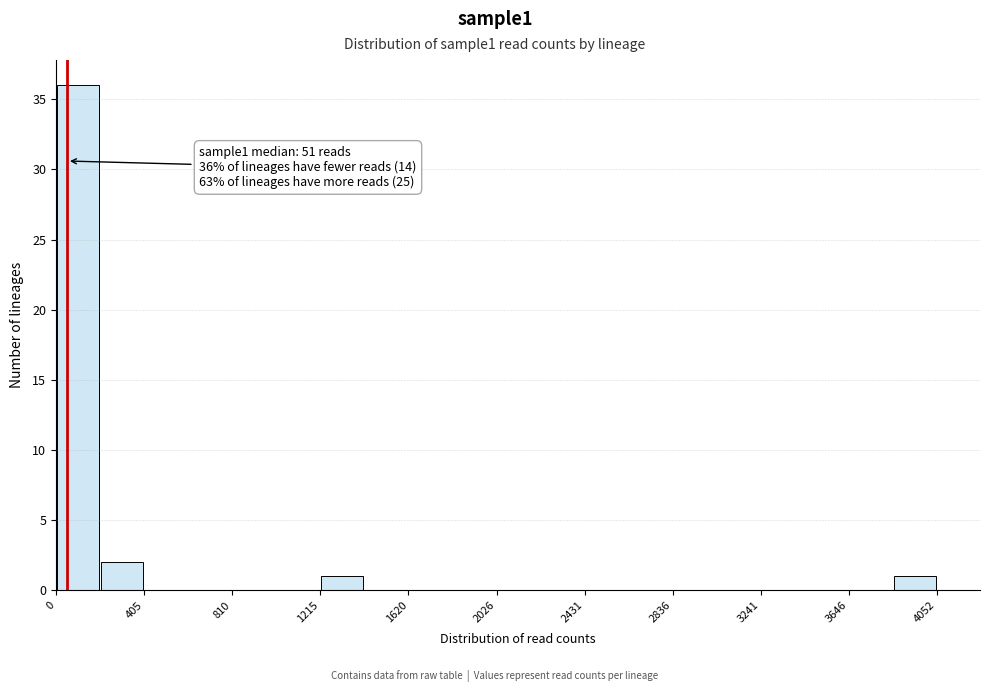

Over which range of the x-axis is the bar tallest?

0 to 200